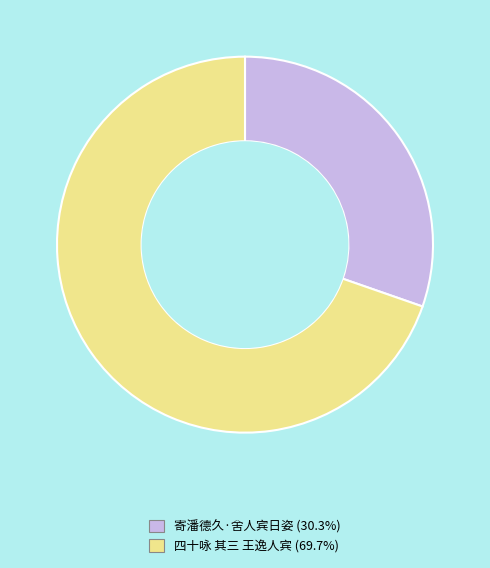

Which has a higher value, 寄潘德久·舍人宾日姿 or 四十咏 其三 王逸人宾?

四十咏 其三 王逸人宾